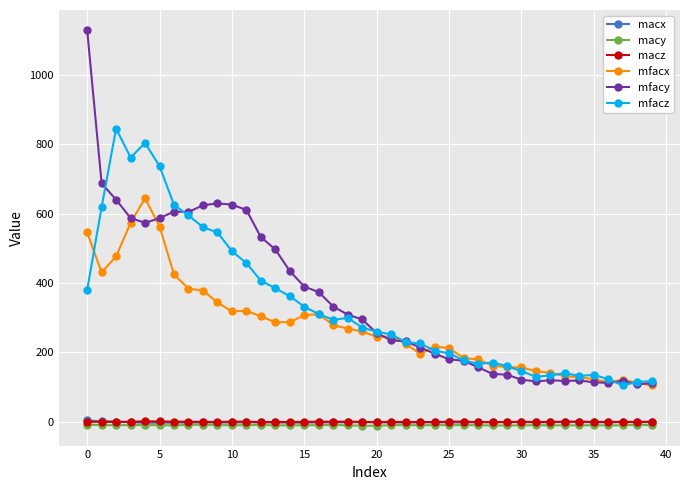

True or false: macz has more than 2 interior local peaks.

True